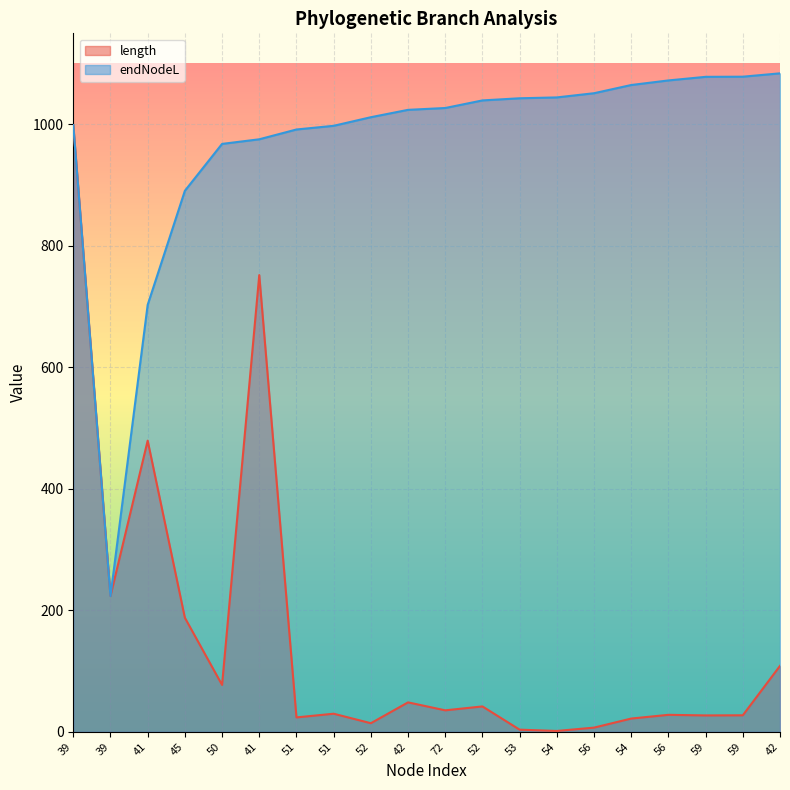

What is the value of the length point at the 5th from the left?

77.2